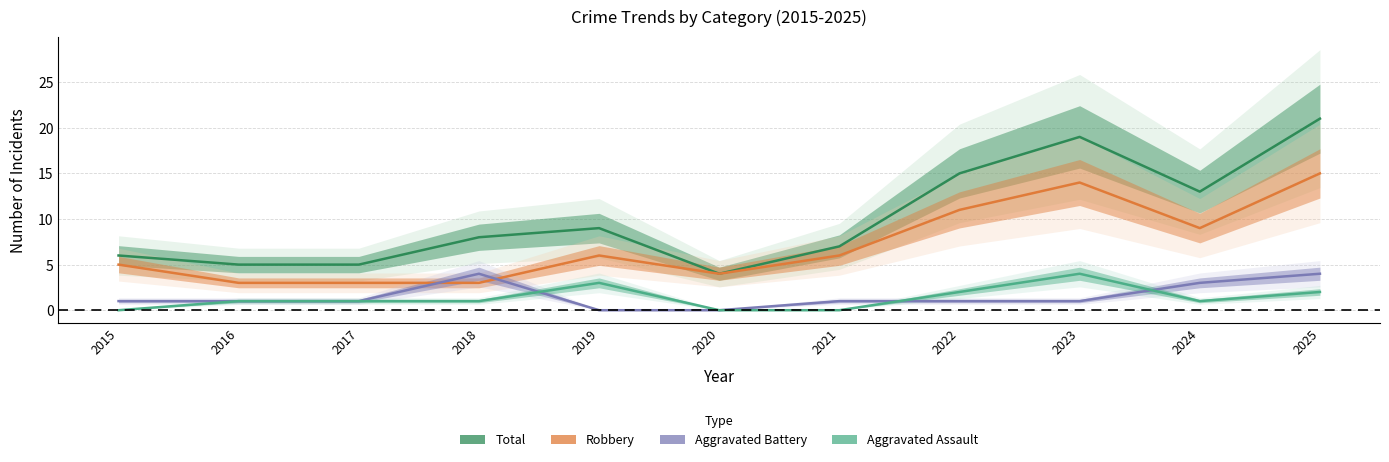

Between 2016 and 2023, which series saw the biggest shift?

Total